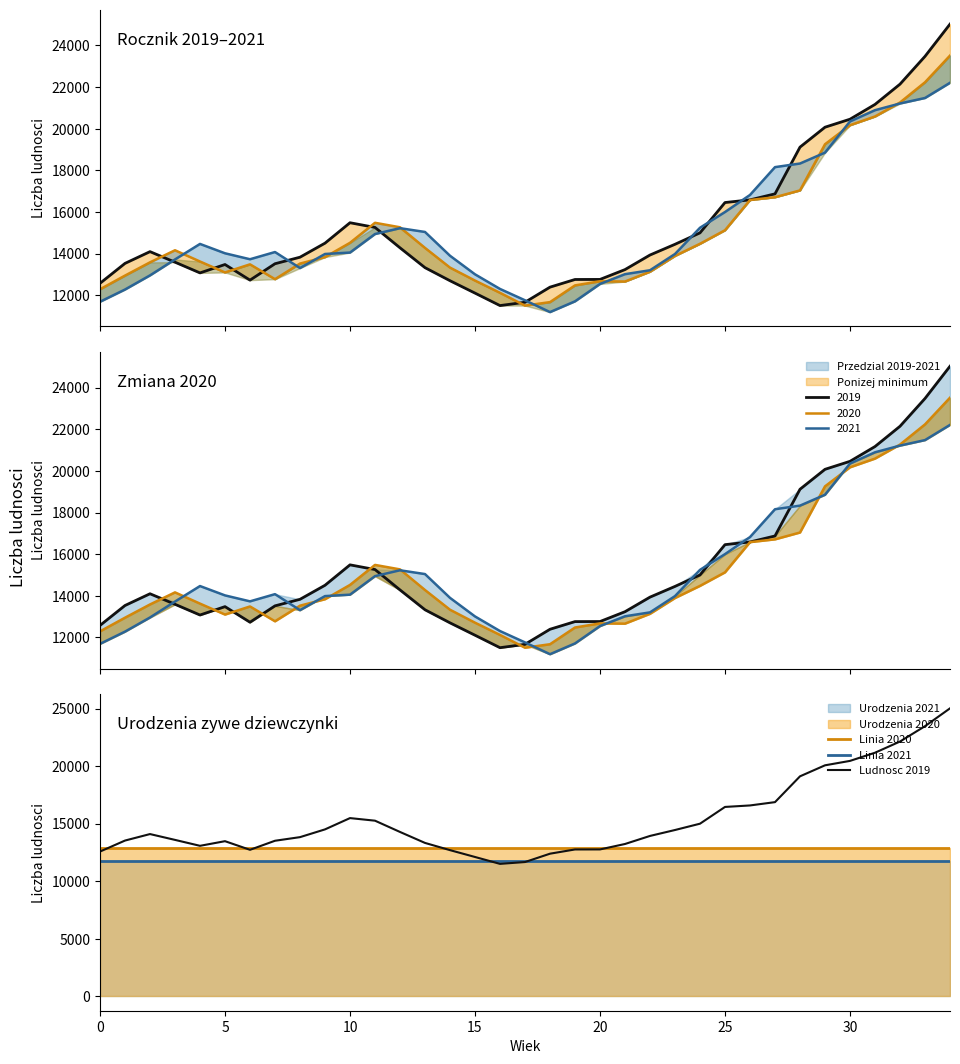

Which series has the largest range (max minus min)?

Liczba ludnosci 2019